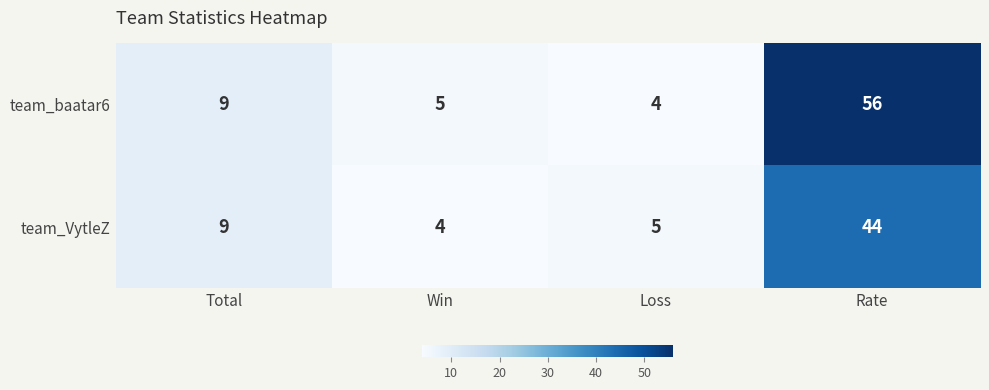

What is the difference between the maximum and second lowest values in the team_baatar6 series?

51